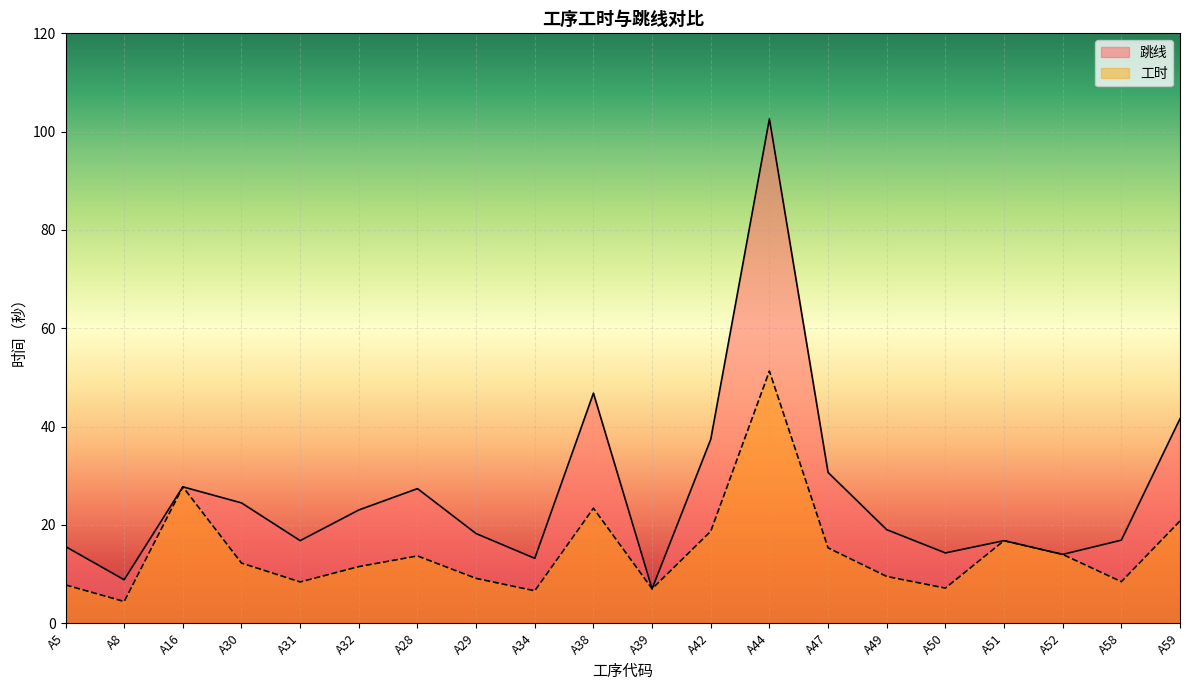

Which series has the largest total across all categories?

跳线